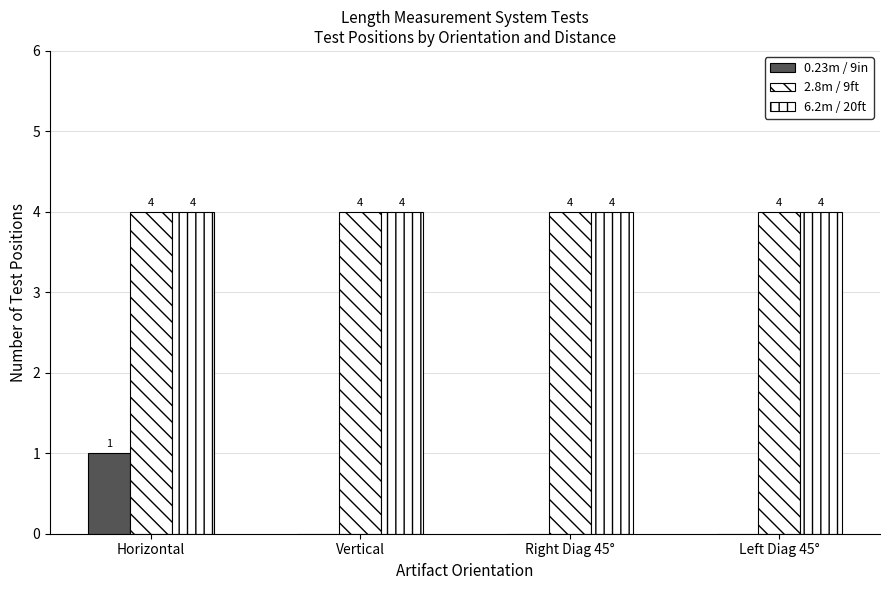

At which category is the sum across all series the highest?

Horizontal